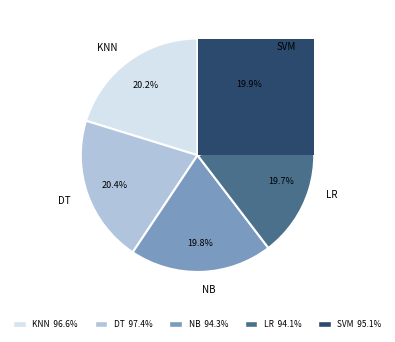

What portion of the pie excludes LR?

80.3%